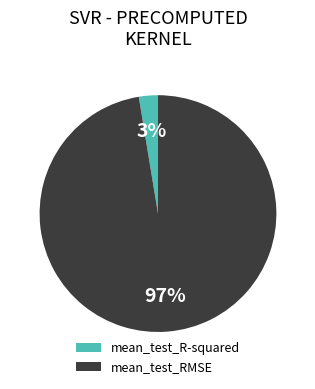

How many segments does this pie chart have?

2